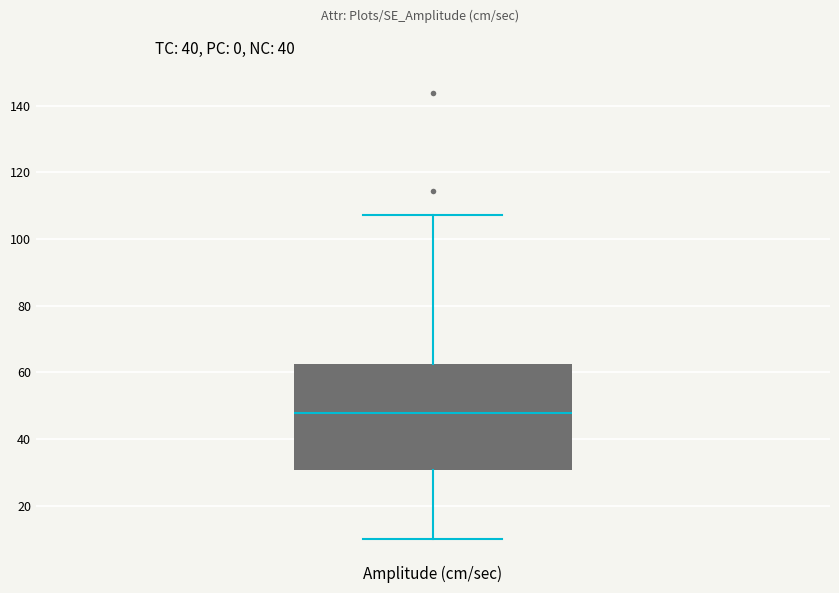

Transcribe this box plot: give where the median line is, the range the box spans, and where the two whiskers end, as read against the y-axis. The values are not printed on the chart, so give them approximately, as read against the axis.

median 48, box 30 to 62, whiskers 10 to 108